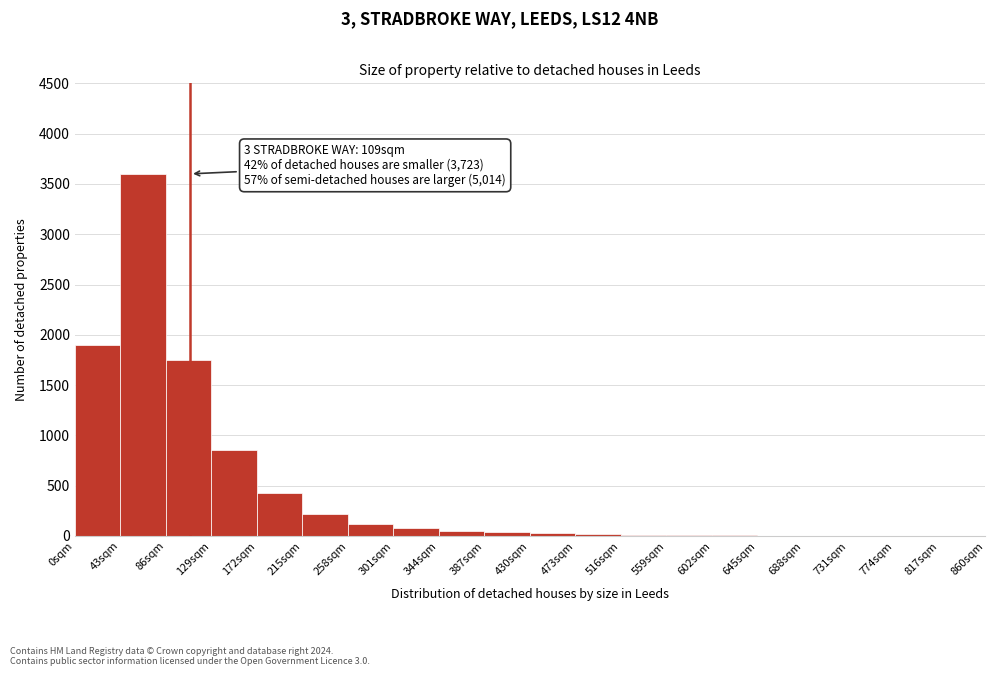

Which range on the x-axis has the tallest bar?

43 to 86